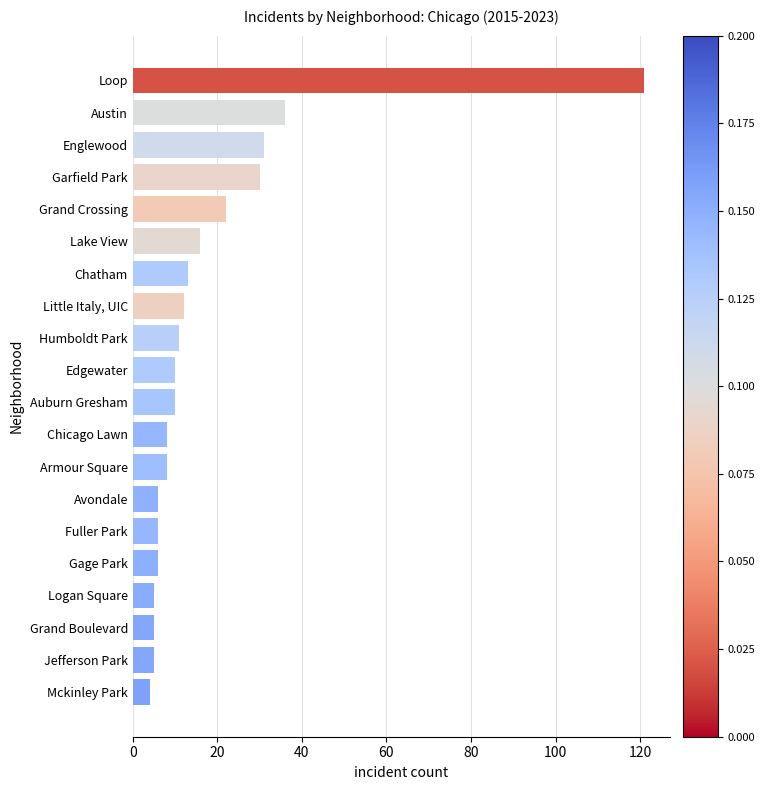

Count the number of categories in the chart.

20